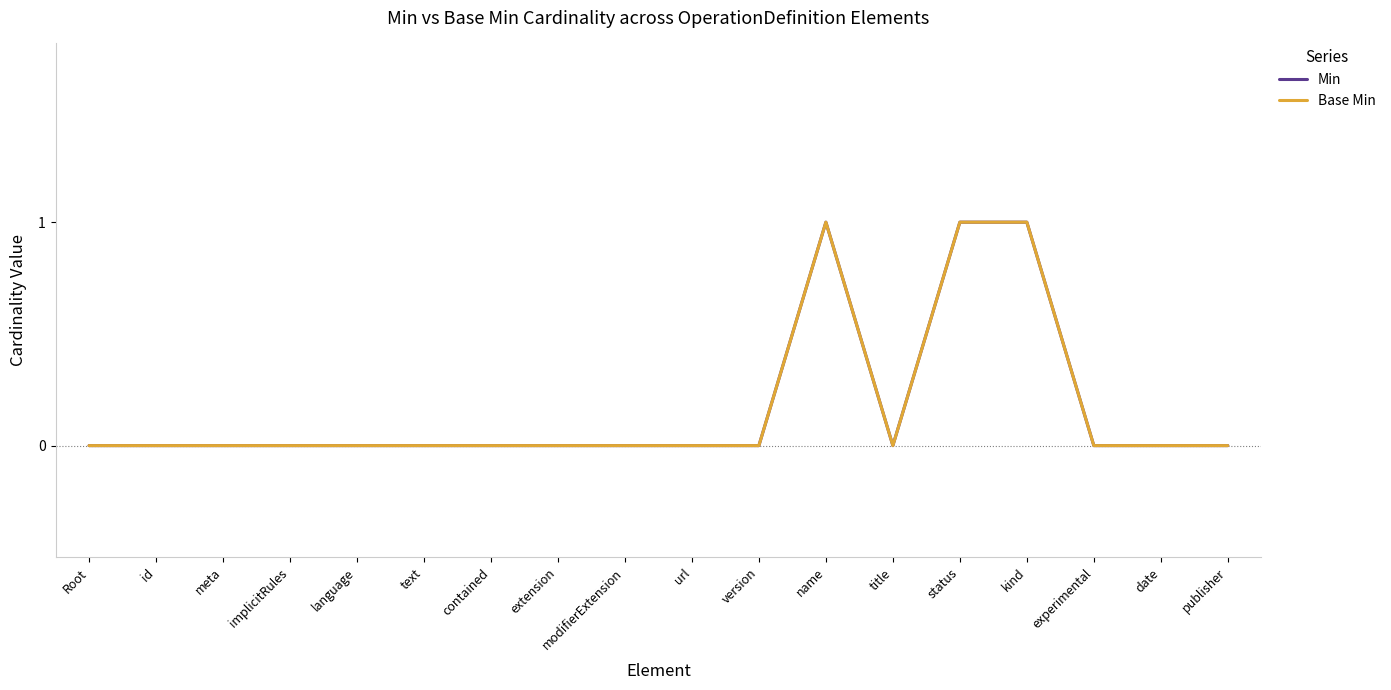

Does the chart display data point markers on the line(s)?

No